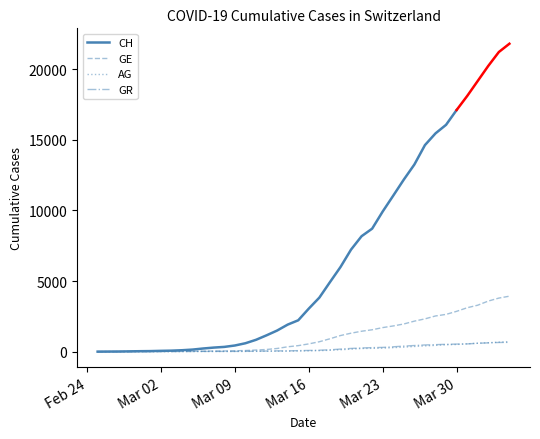

How many data points in GE are above 549?

19